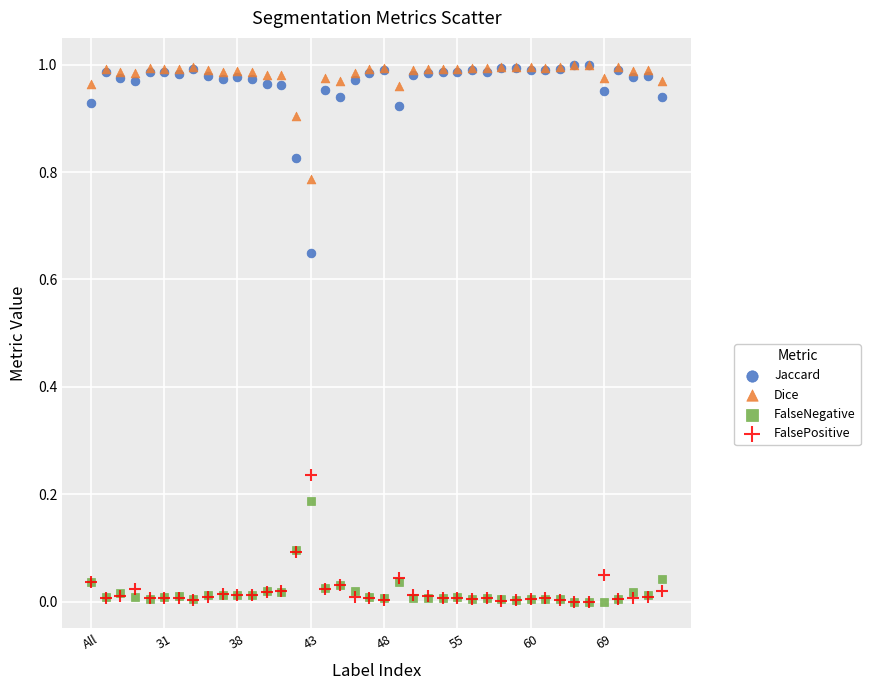

What are all the series names shown in the legend?

Jaccard, Dice, FalseNegative, FalsePositive